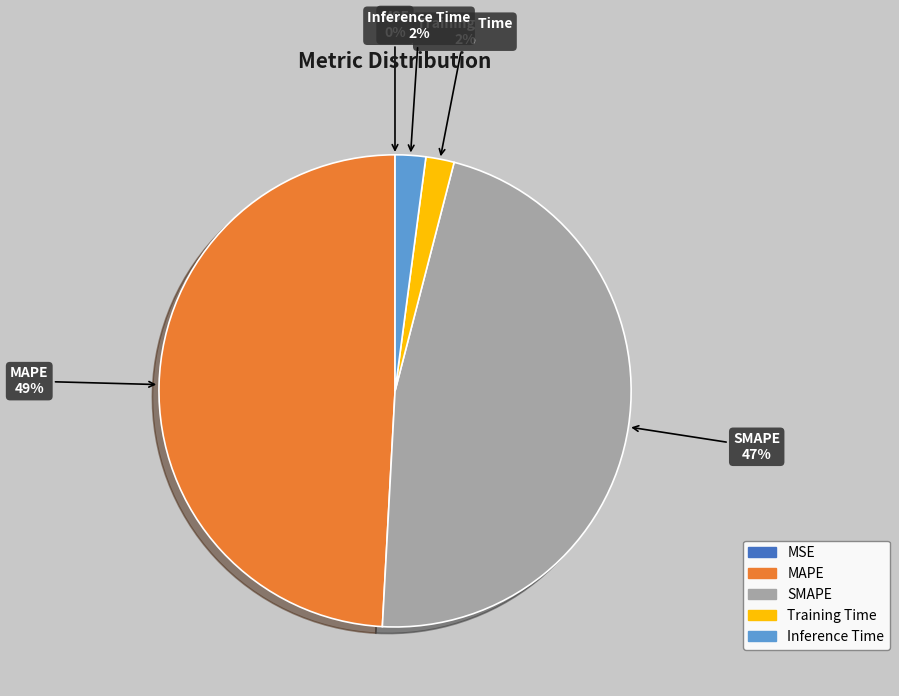

True or false: MAPE accounts for 36% of the total.

False